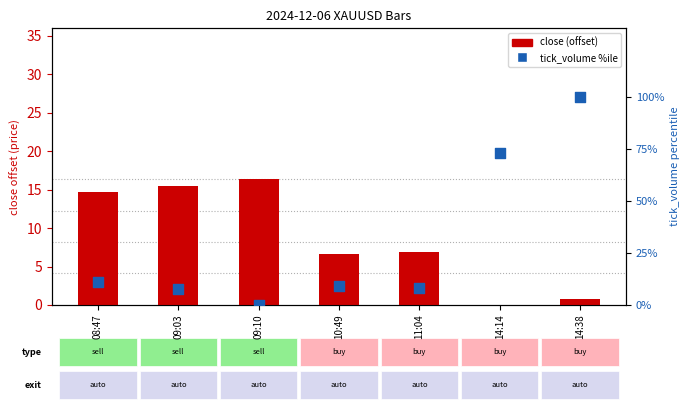

At how many categories does at least one series exceed 82?

1